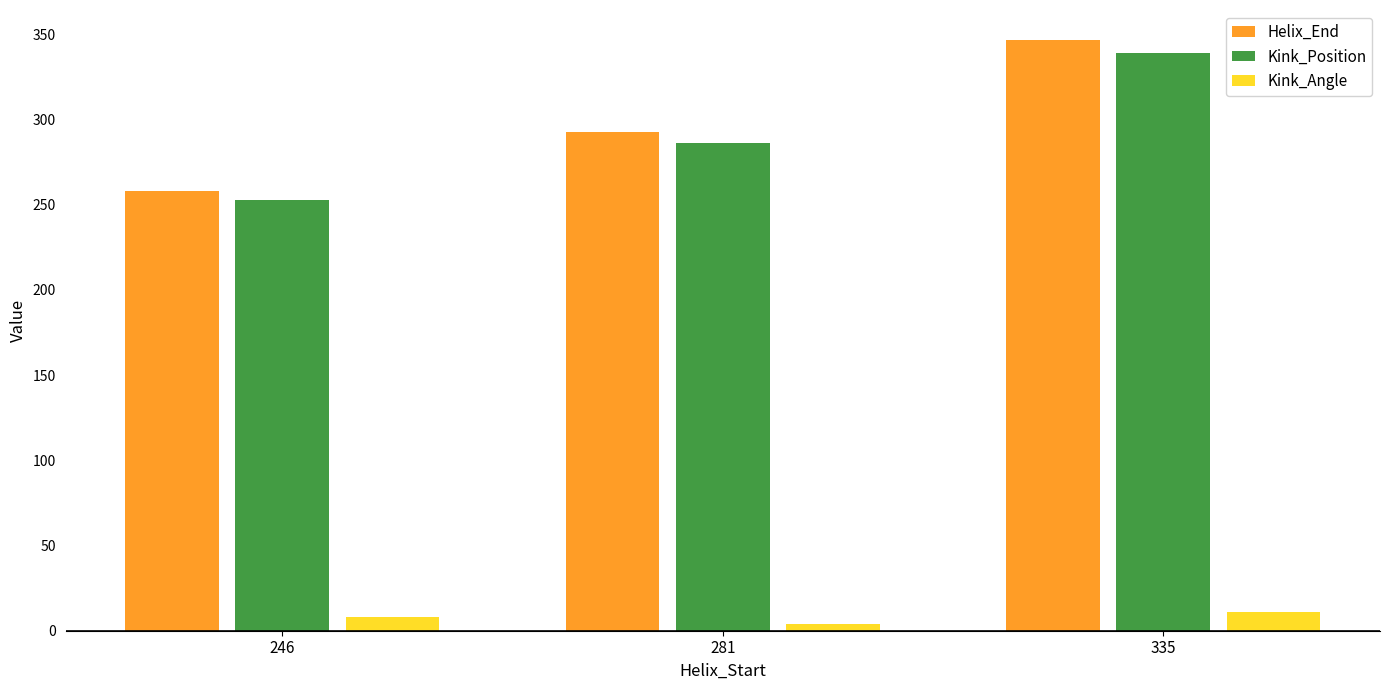

What are all the series names shown in the legend?

Helix_End, Kink_Position, Kink_Angle